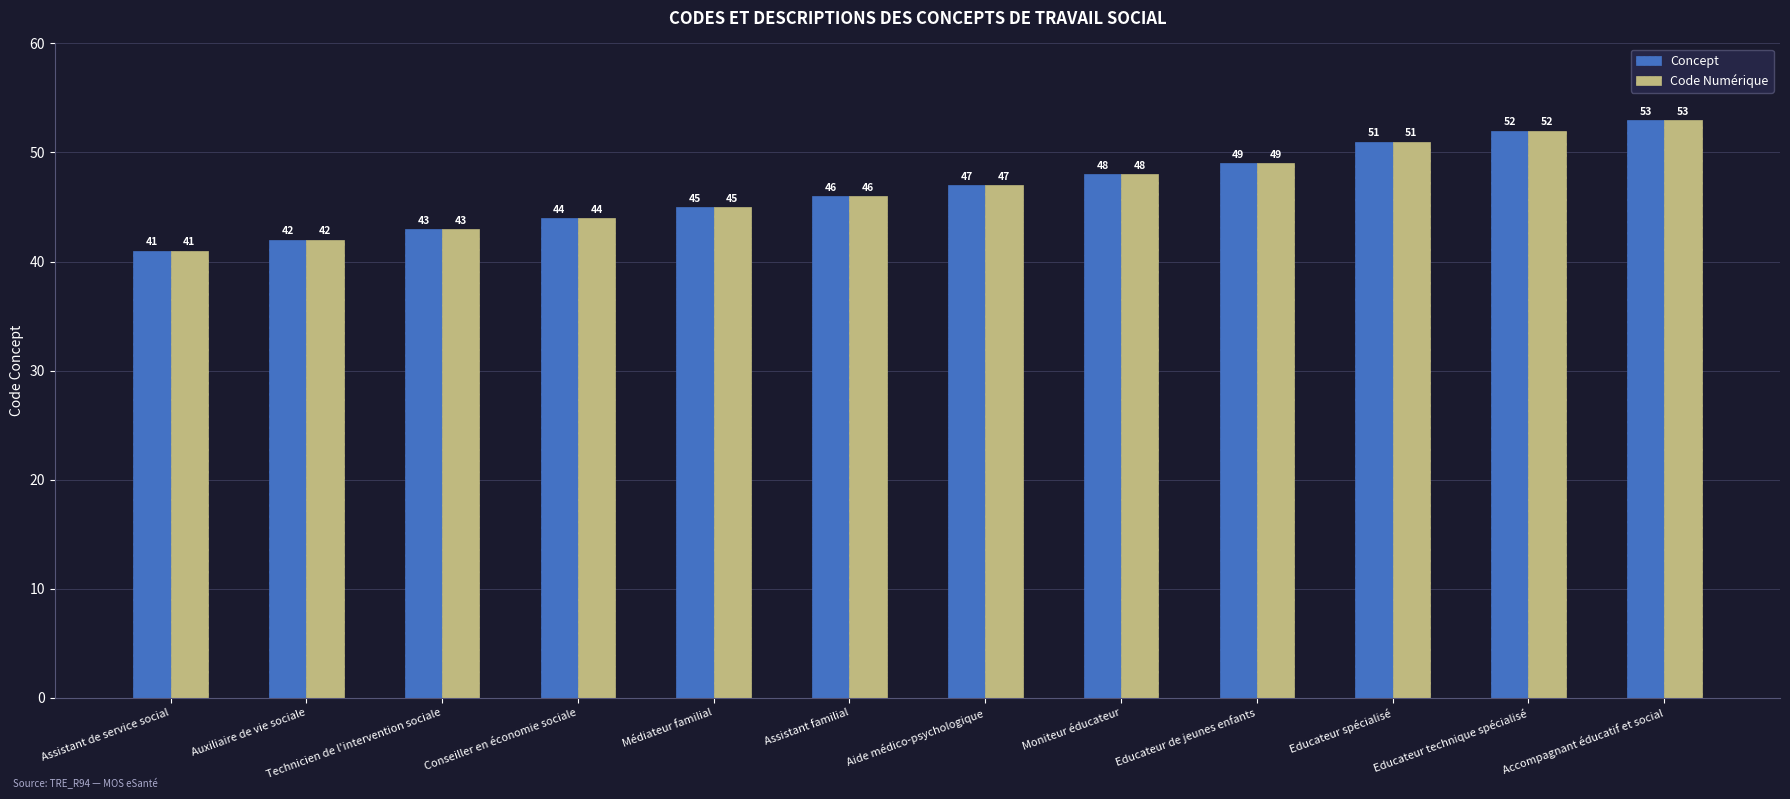

List the labels in order of Code Numérique value, largest first.

Accompagnant éducatif et social, Educateur technique spécialisé, Educateur spécialisé, Educateur de jeunes enfants, Moniteur éducateur, Aide médico-psychologique, Assistant familial, Médiateur familial, Conseiller en économie sociale, Technicien de l'intervention sociale, Auxiliaire de vie sociale, Assistant de service social